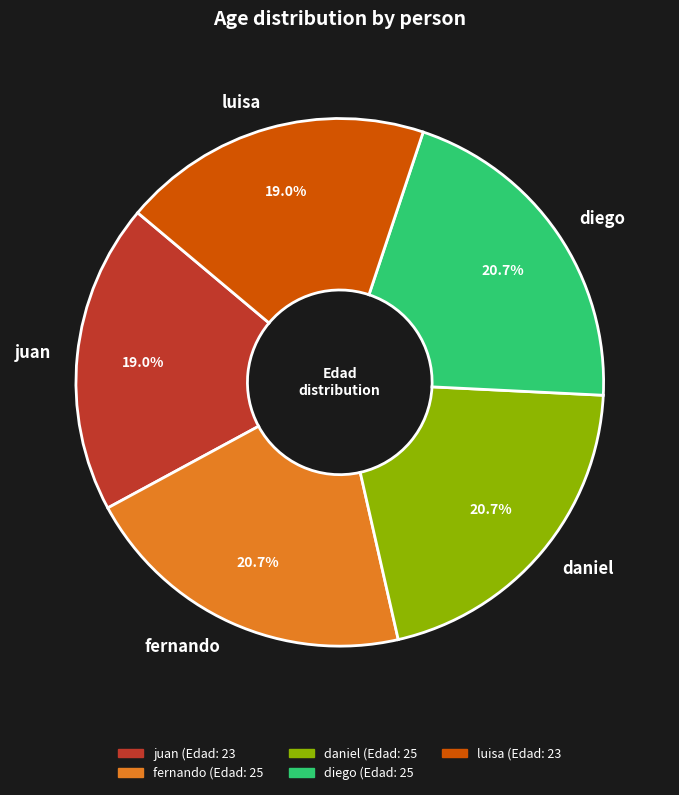

Does any single category account for the majority?

No